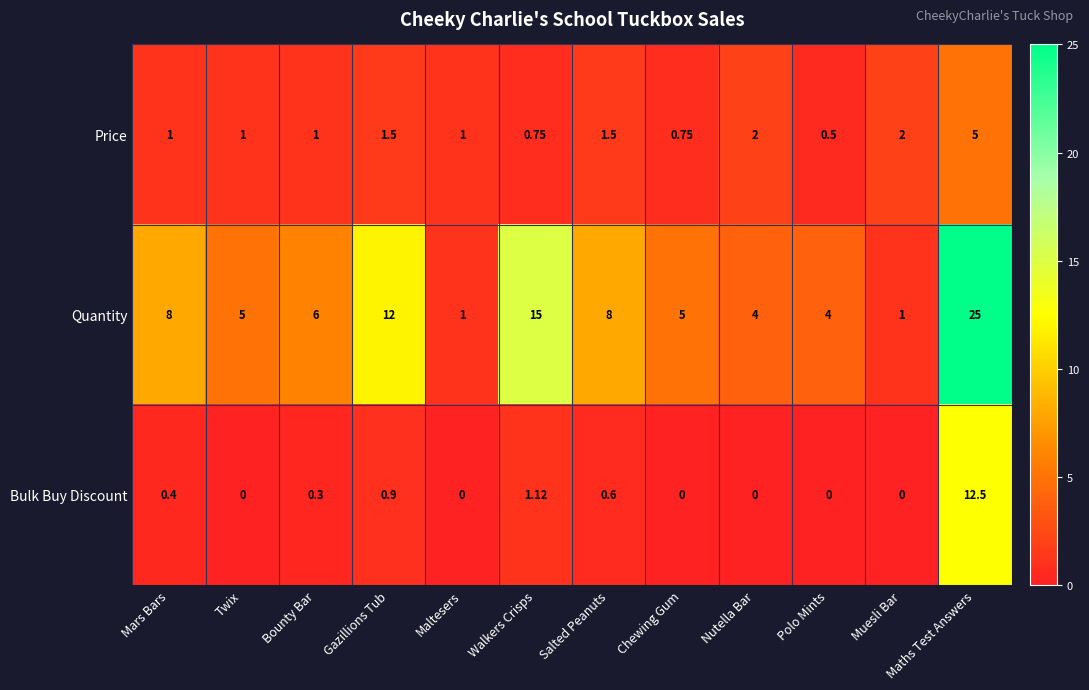

Rank the series by their maximum value, from lowest to highest.

Price, Bulk Buy Discount, Quantity